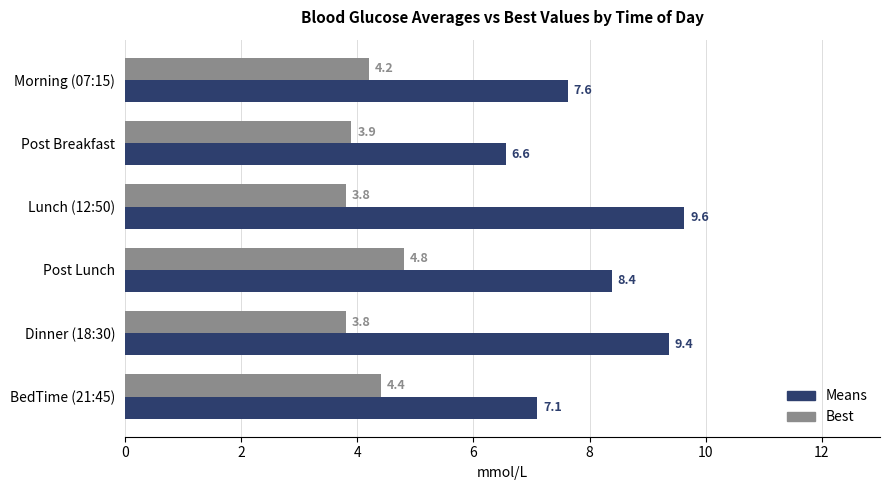

How many data points does each series have?

6